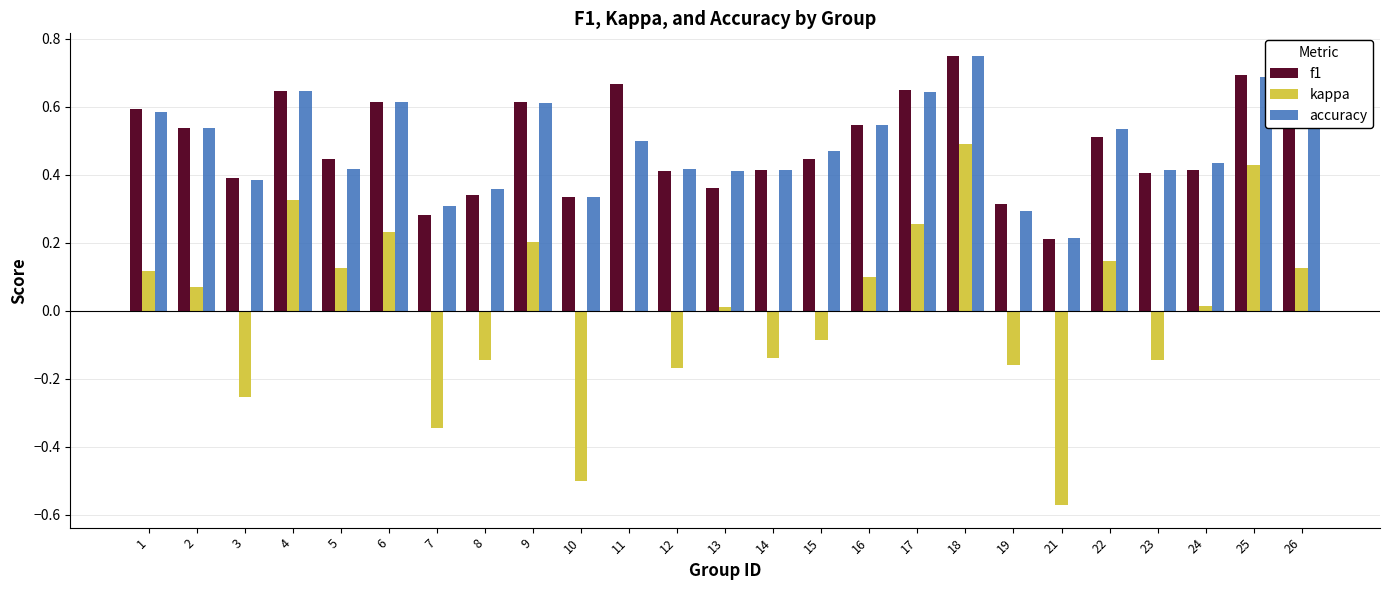

At which category does the chart reach its peak across all series?

18